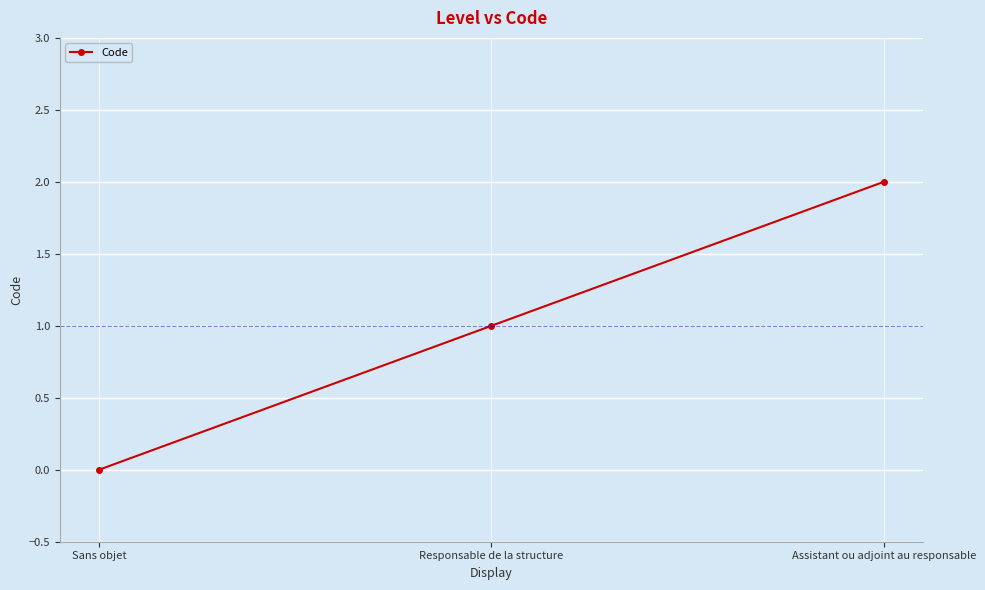

What is the value of the 2nd point from the left?

1